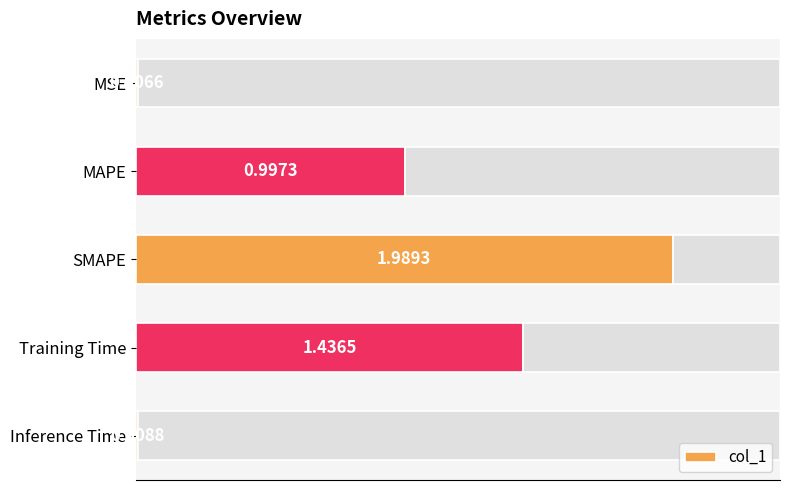

The chart shows a value of 1.9 at Training Time. True or false?

False